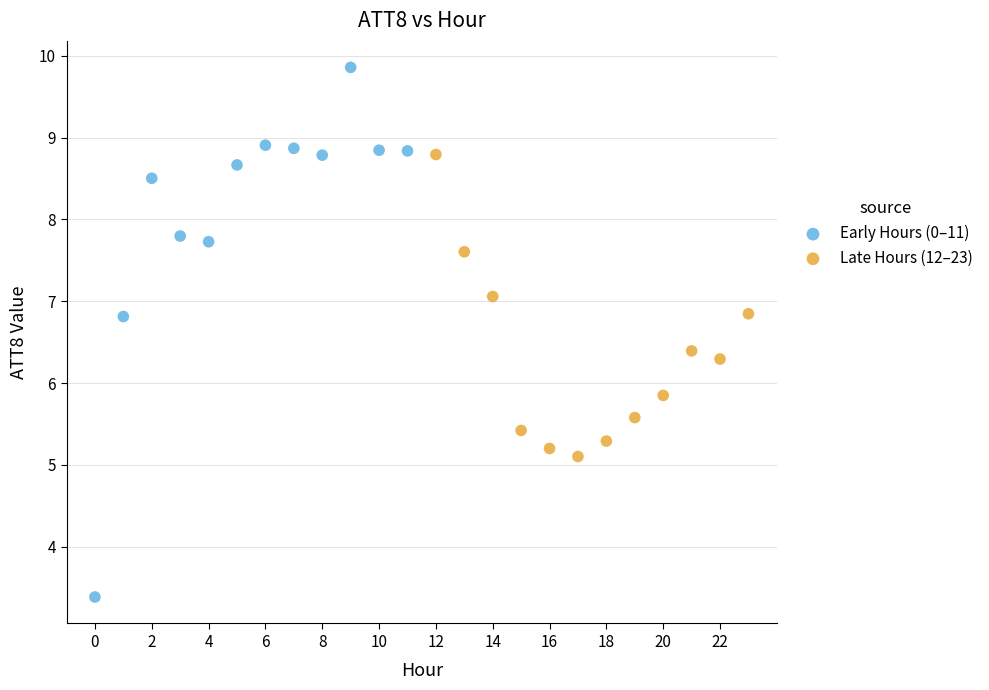

Which series reaches the maximum Y coordinate?

Early Hours (0–11)